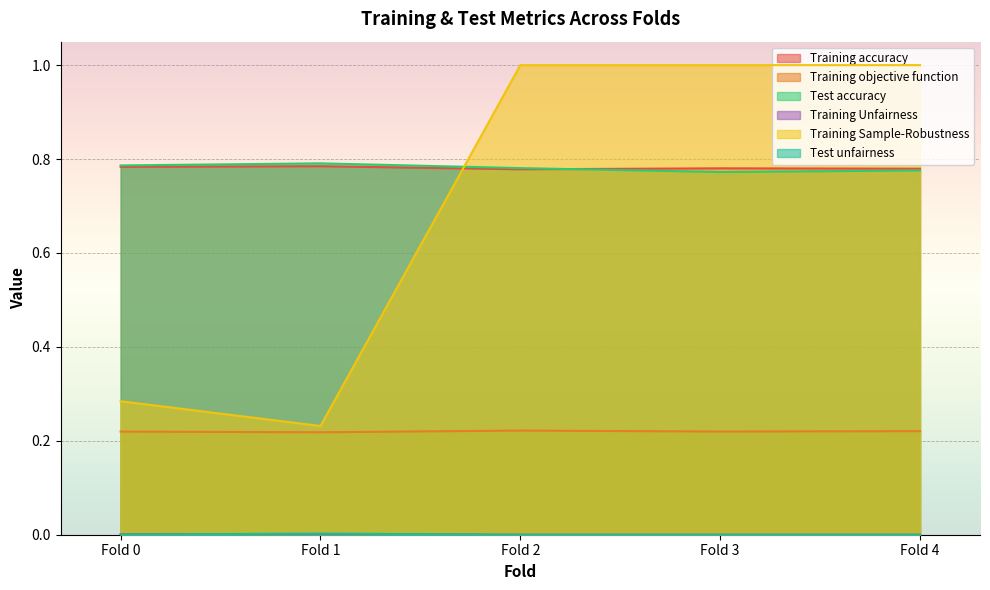

What is the difference between the highest and lowest values at Fold 3?

1.0